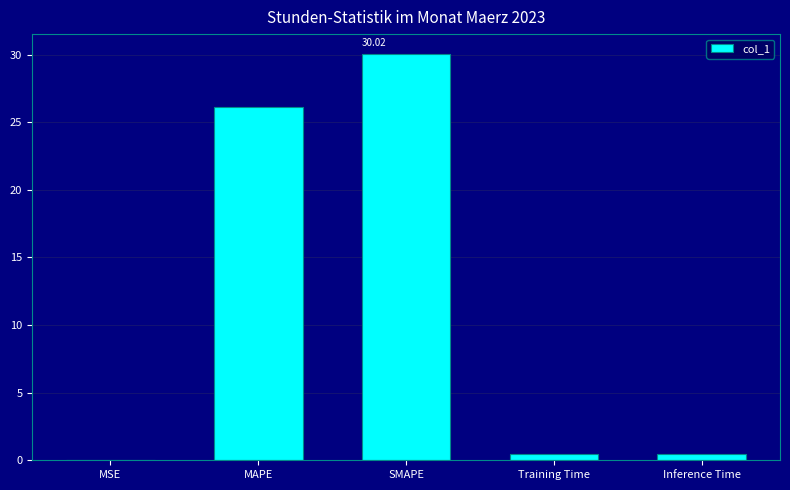

At which label is the value closest to 15?

MAPE